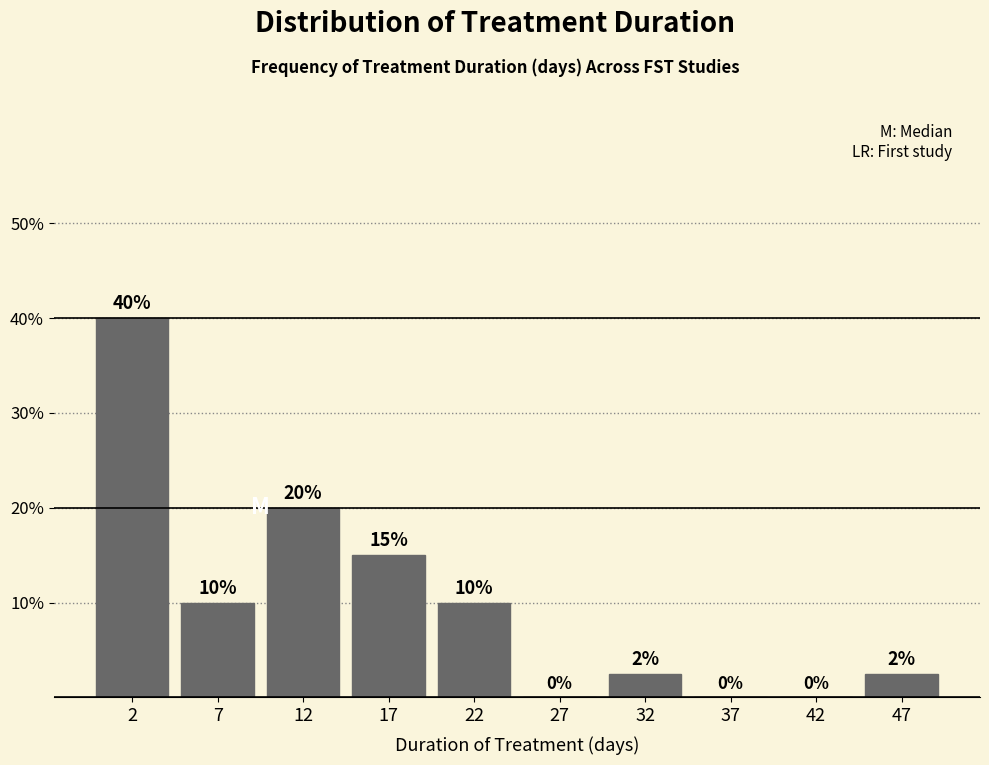

Which range on the x-axis has the tallest bar?

0 to 5